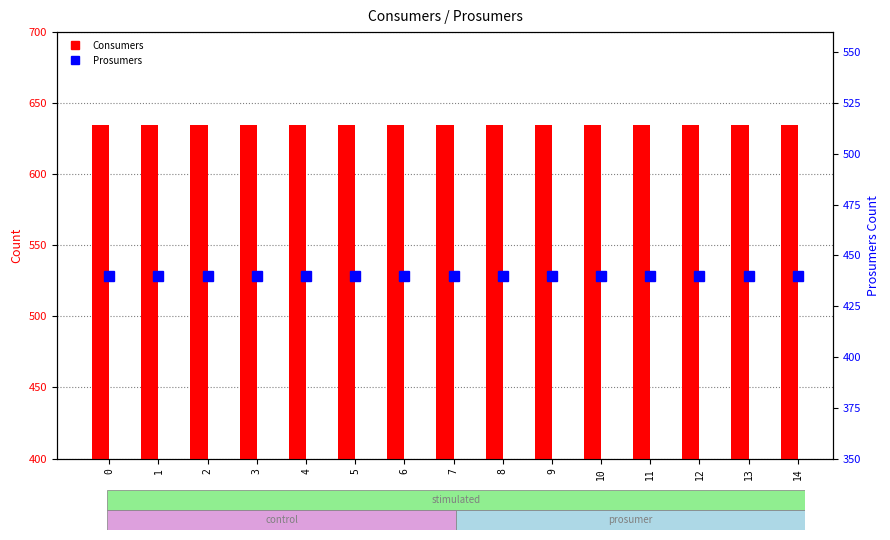

List the series in order of their peak value, highest first.

Consumers, Prosumers